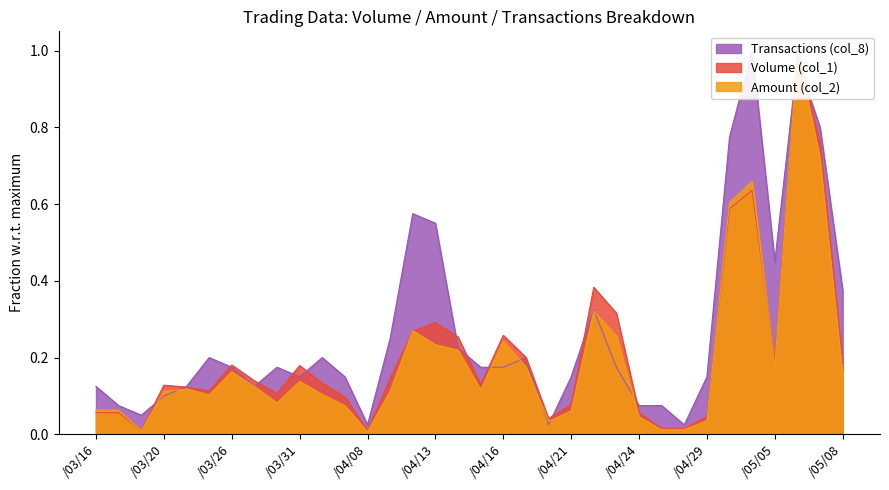

What is the sum of the Amount (col_2) values at 104/04/24 and 104/04/23?

0.3